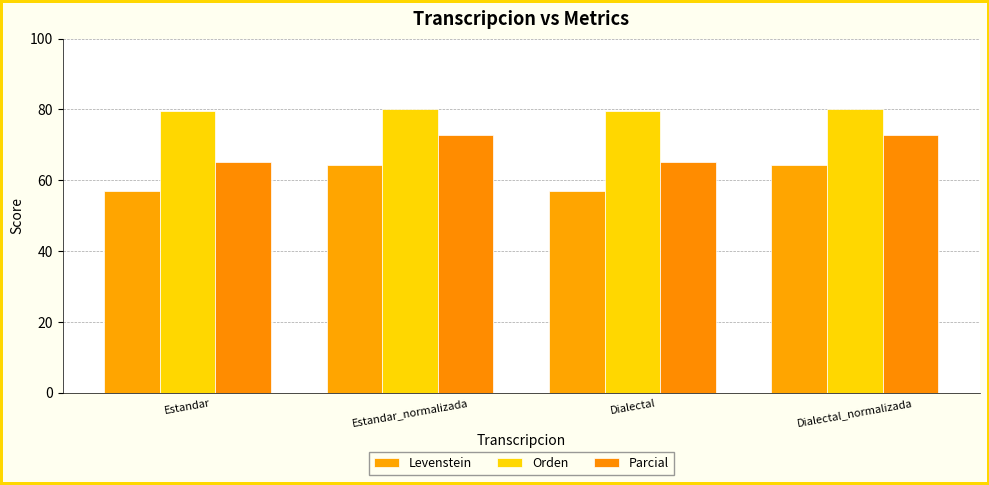

Rank the series by their maximum value, from lowest to highest.

Levenstein, Parcial, Orden